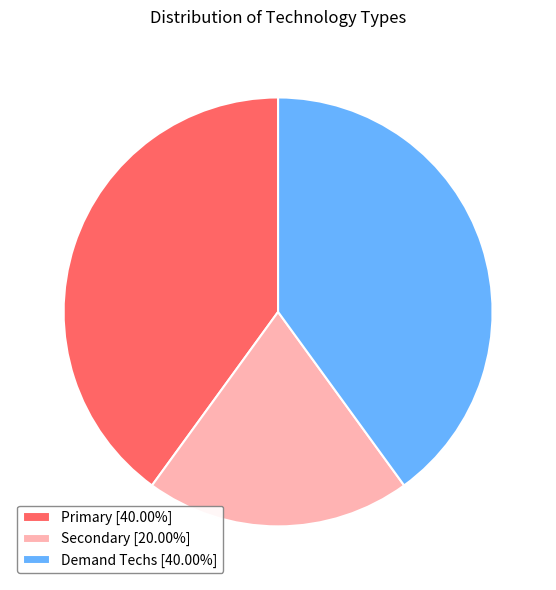

Do Demand Techs [40.00%] and Primary [40.00%] together represent more than half of the pie?

Yes